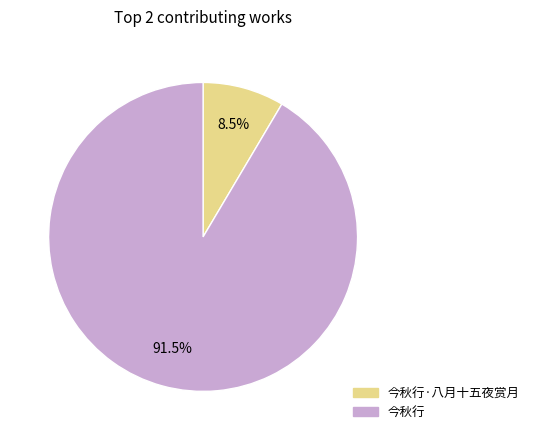

Does any single category account for the majority?

Yes